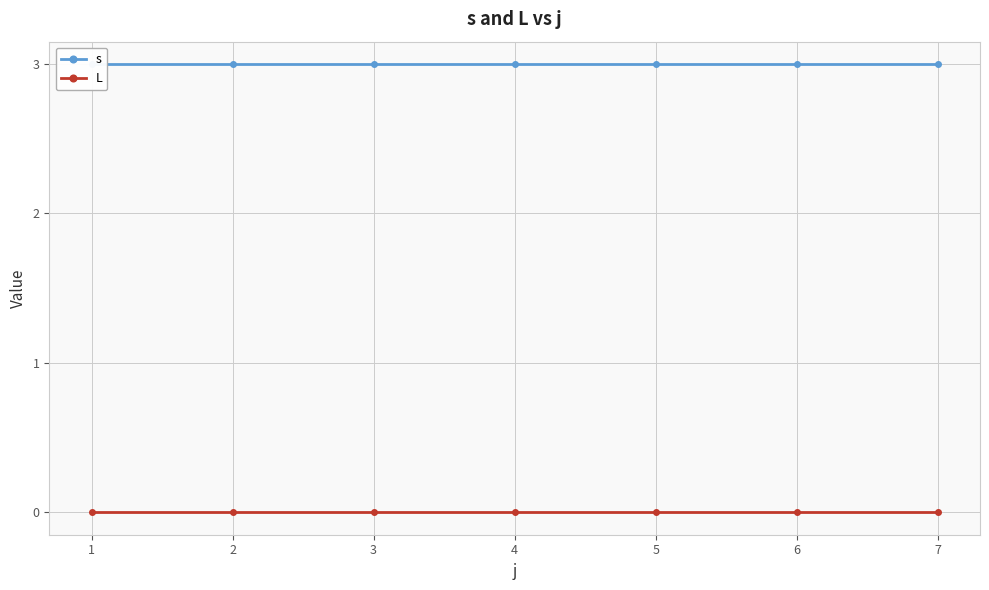

What are all the series names shown in the legend?

s, L